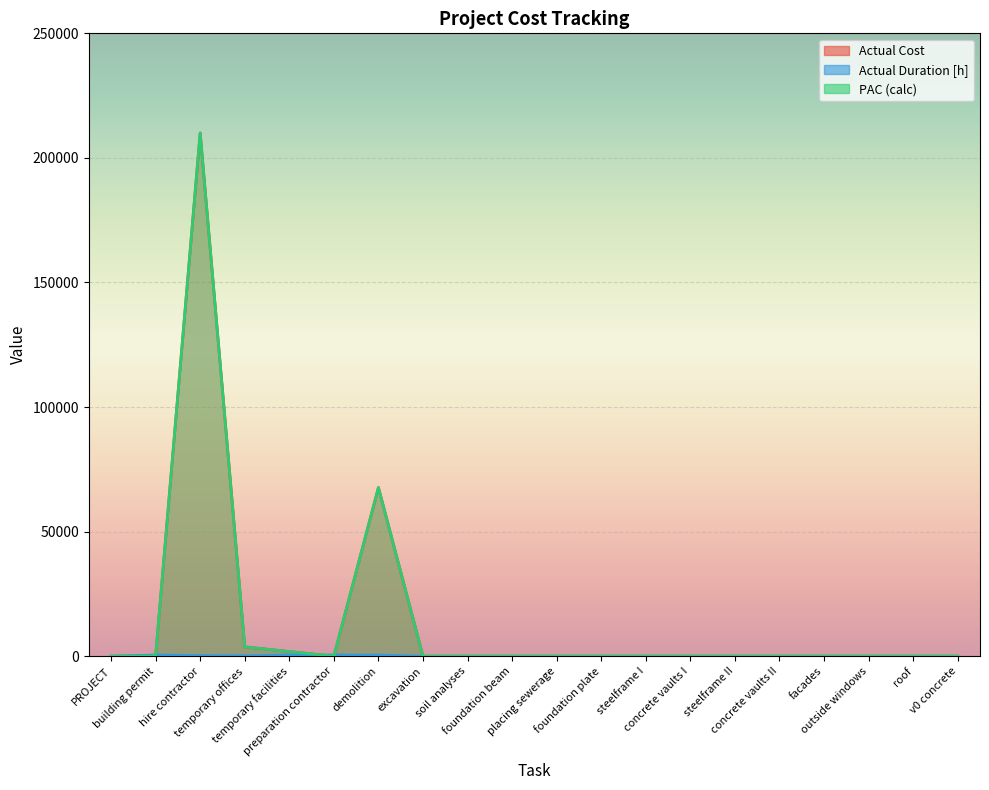

The value of Actual Cost at demolition is 110930.2. True or false?

False